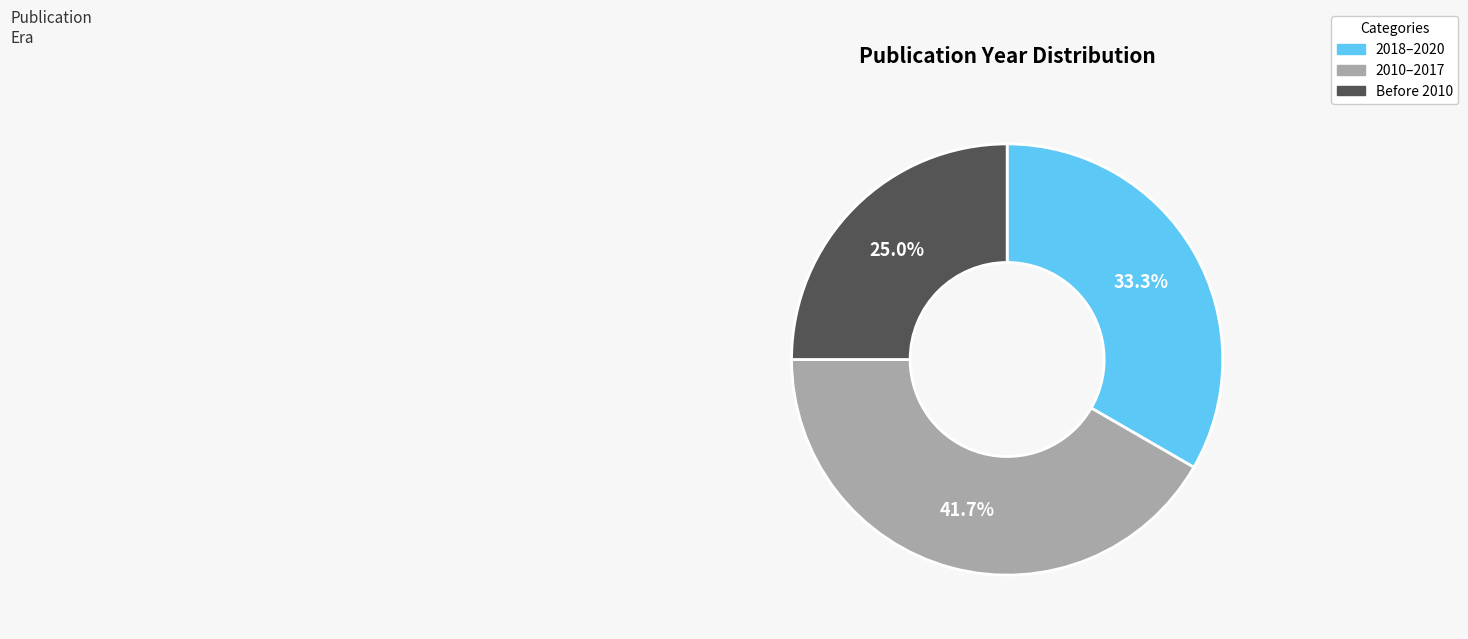

Is there a majority slice in this chart?

No